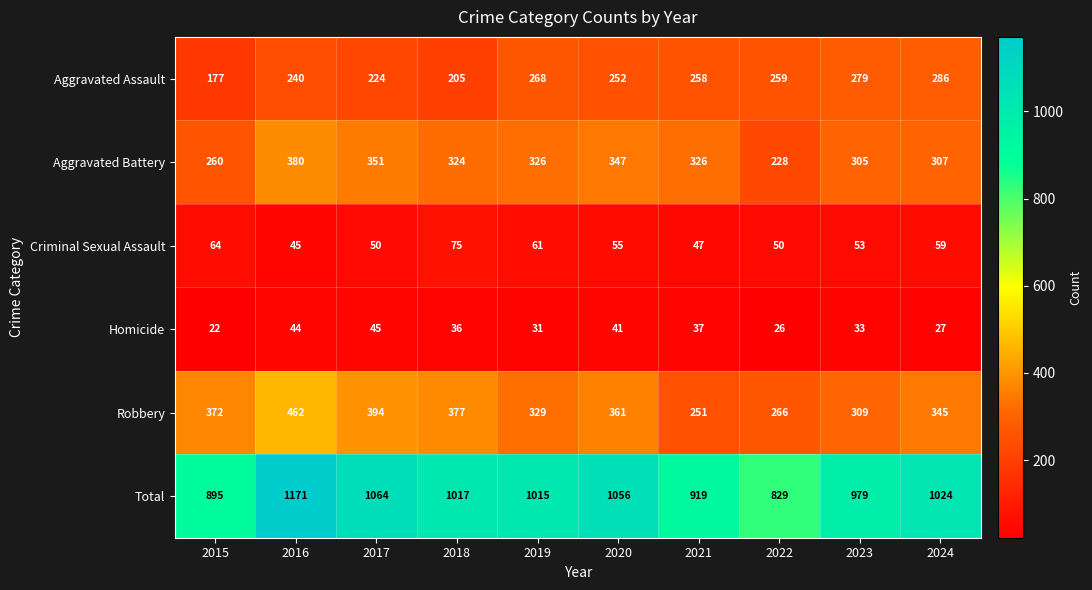

Between 2018 and 2021, which series saw the biggest shift?

Robbery